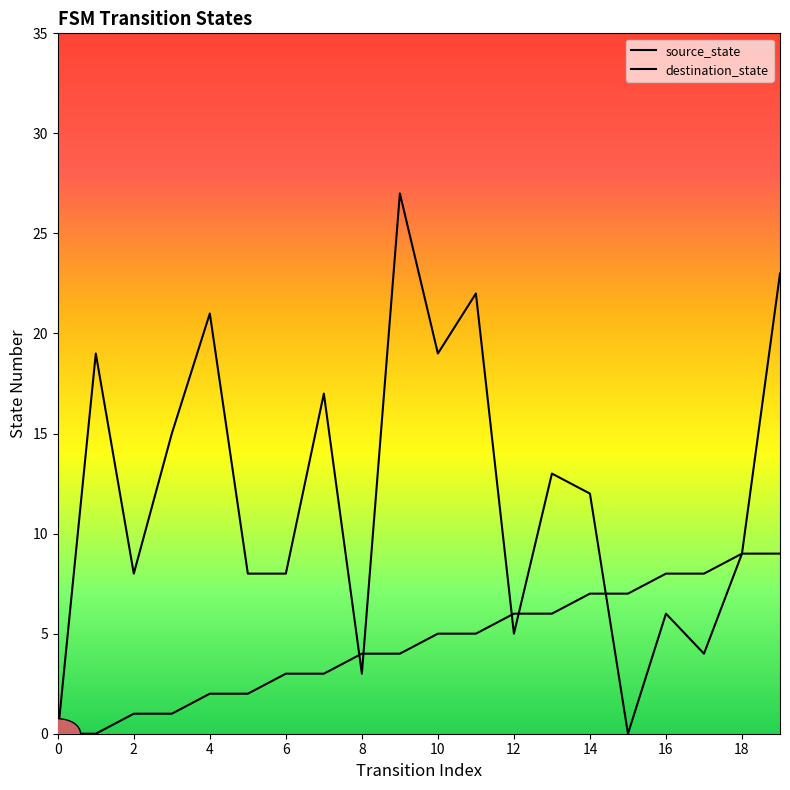

Which series ends up on top after the final intersection of source_state and destination_state?

source_state